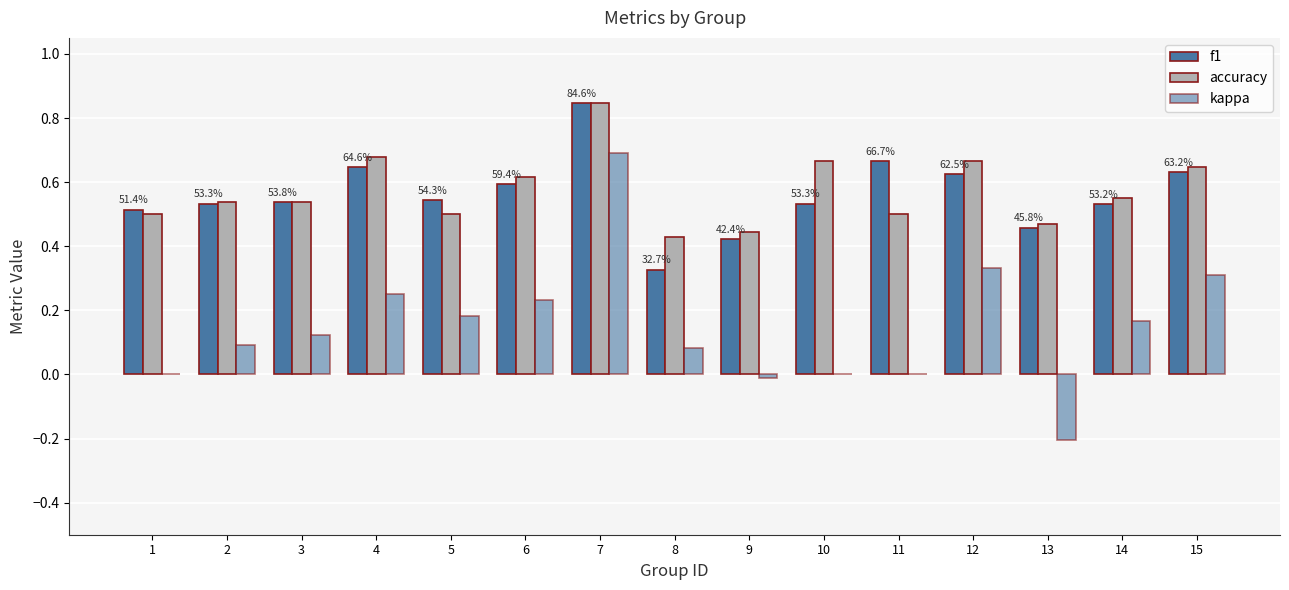

What is the spread (max minus min) of values at 4?

0.4